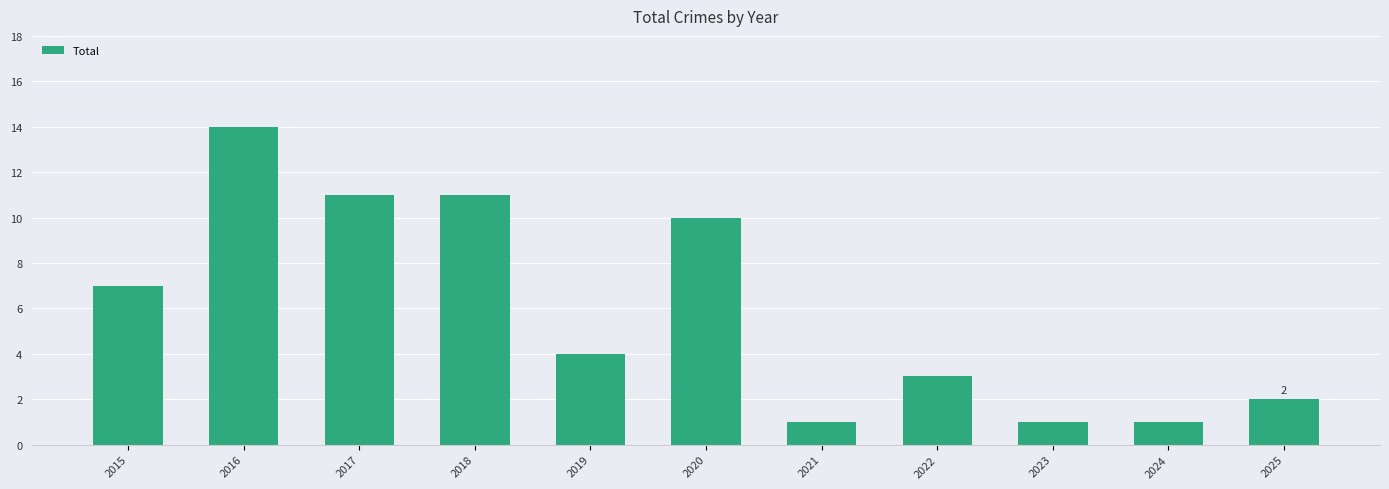

True or false: the data shows 11 at 2015.

False